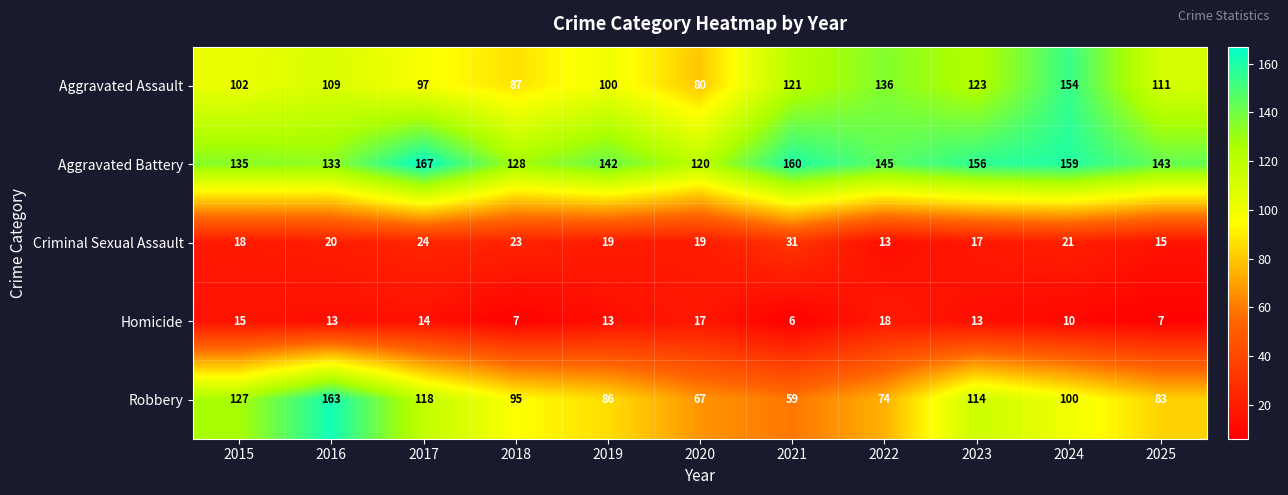

What is the sum of all Aggravated Assault values?

1220